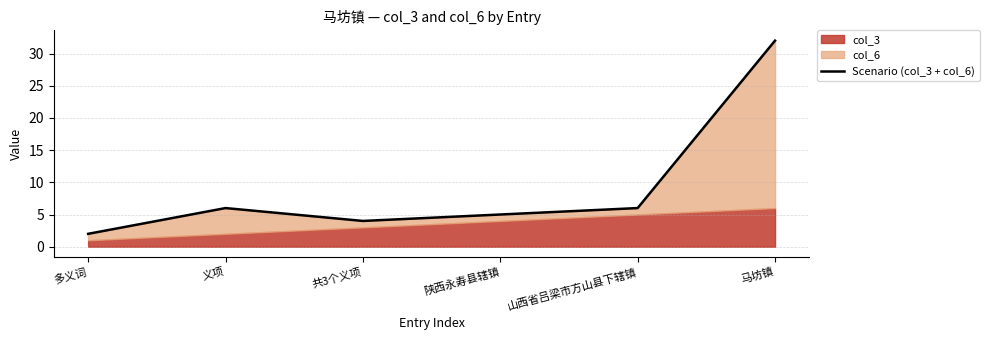

What is the greatest value displayed?

32